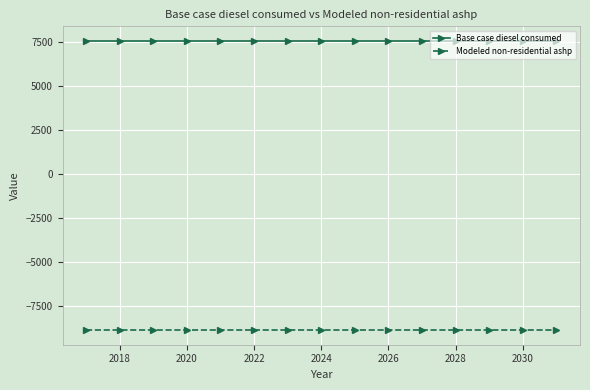

Rank the series by their maximum value, from lowest to highest.

Modeled non-residential ashp, Base case diesel consumed